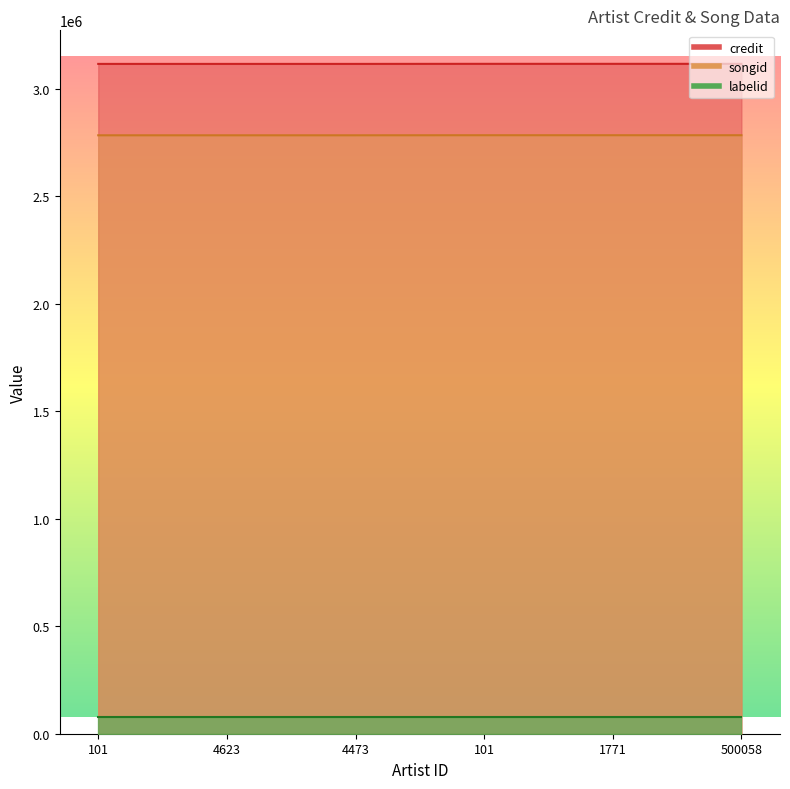

Which series has the largest range (max minus min)?

credit